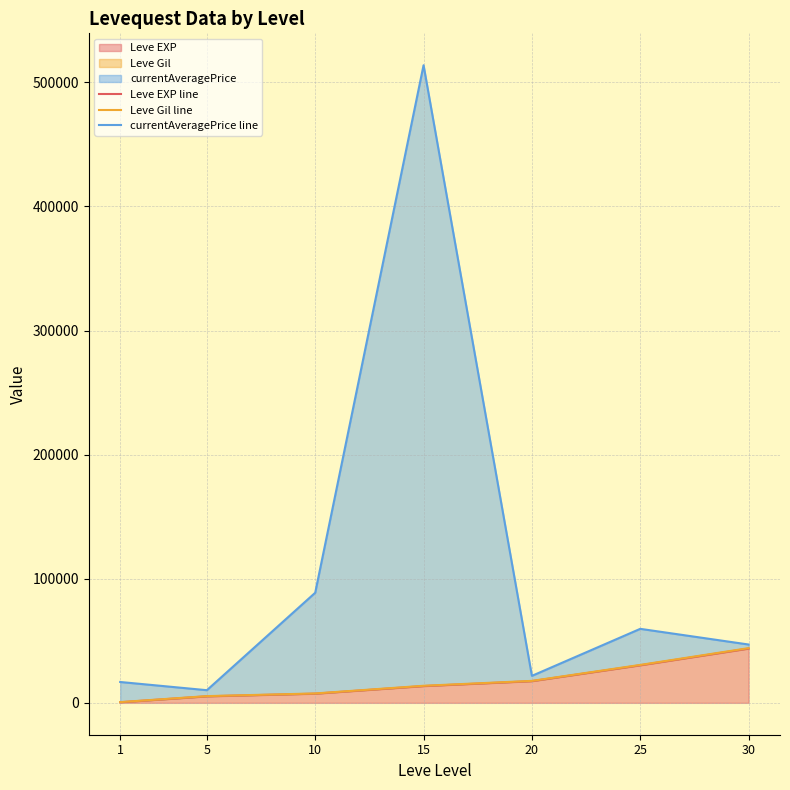

The value of currentAveragePrice line at 15 is 703269.3. True or false?

False